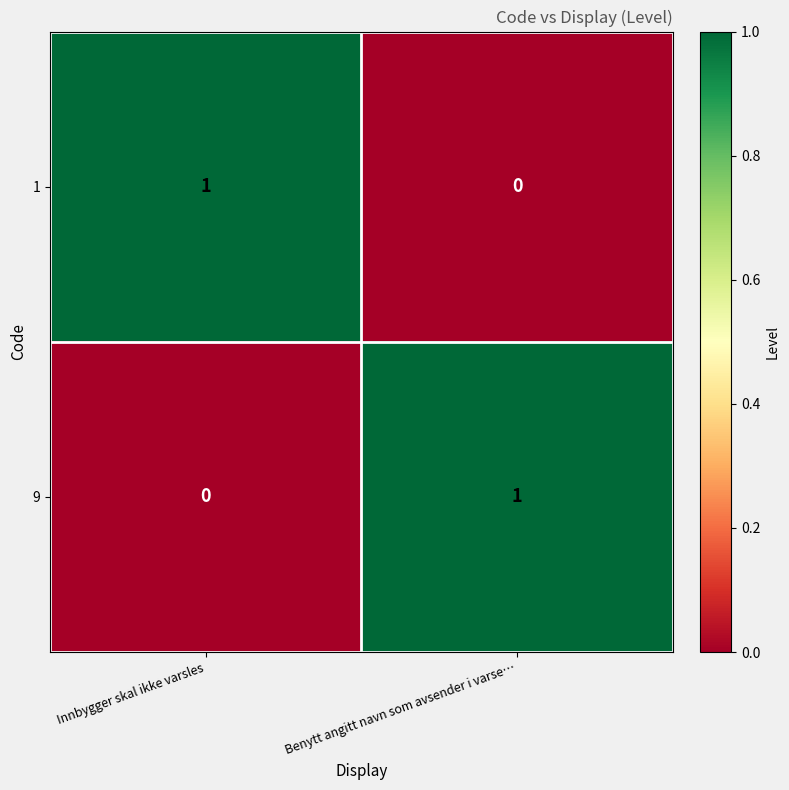

How many positive values does the 9 series have?

1